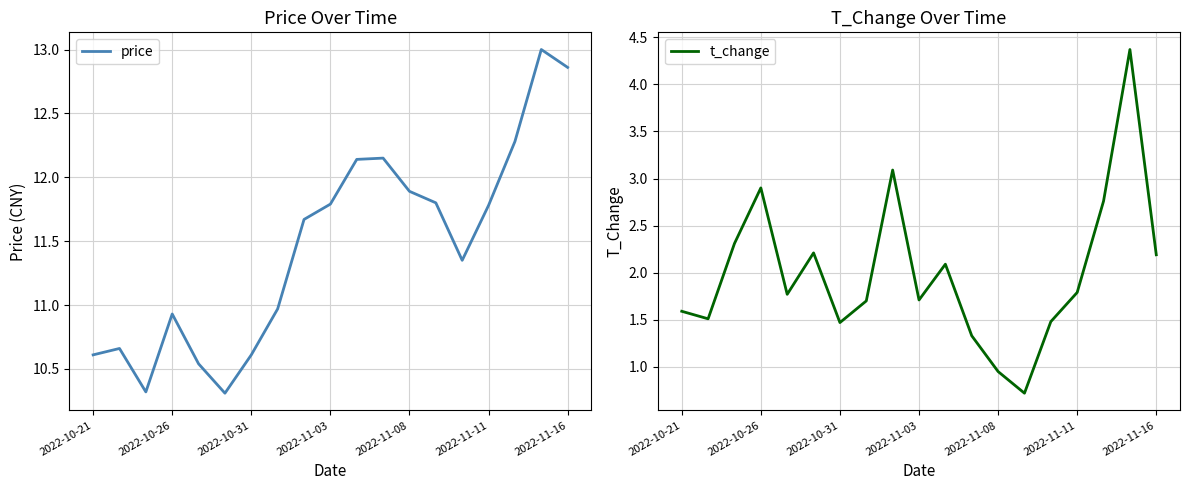

How many distinct data groups are displayed?

2